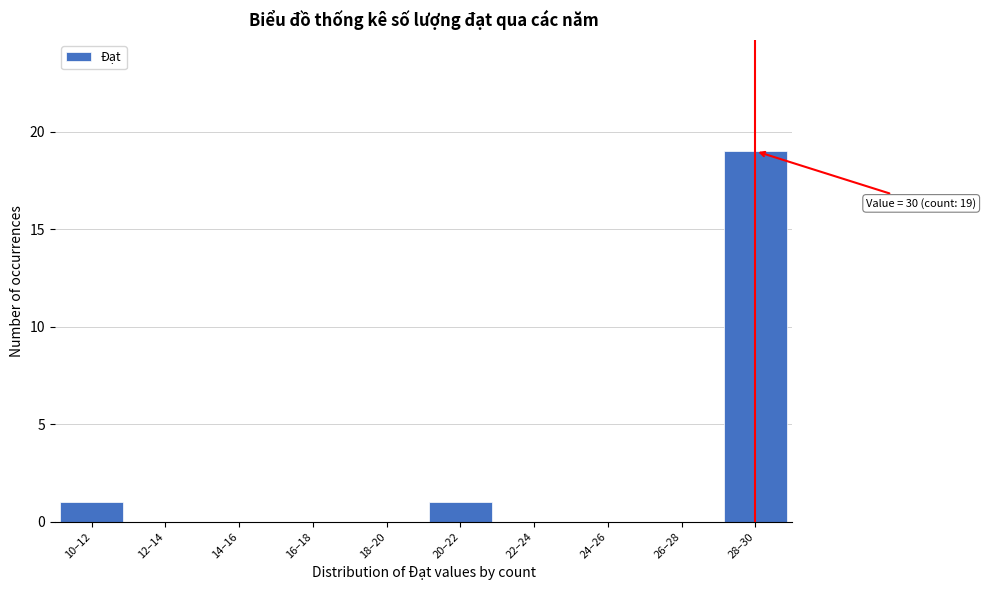

Reading right to left, extract all data points from this chart.

28–30=19	26–28=0	24–26=0	22–24=0	20–22=1	18–20=0	16–18=0	14–16=0	12–14=0	10–12=1